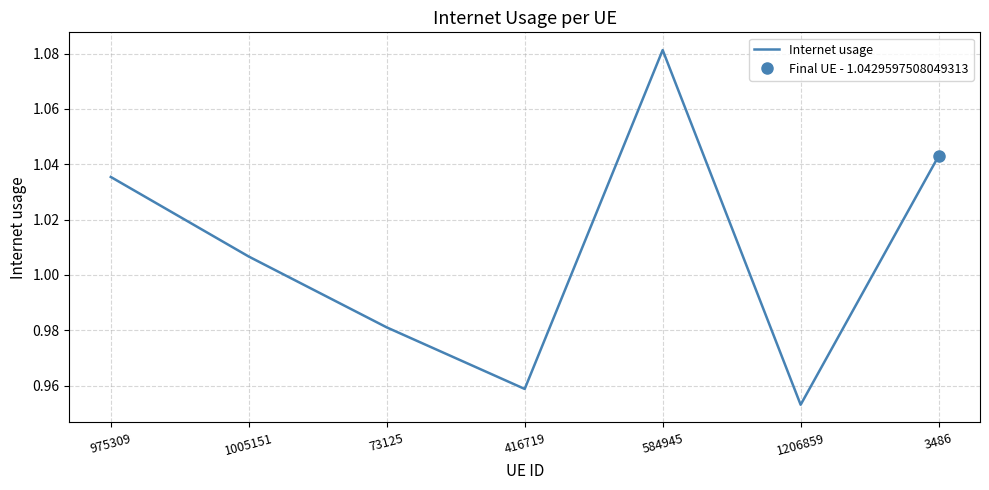

The chart shows a value of 1.0 at 3486. True or false?

True